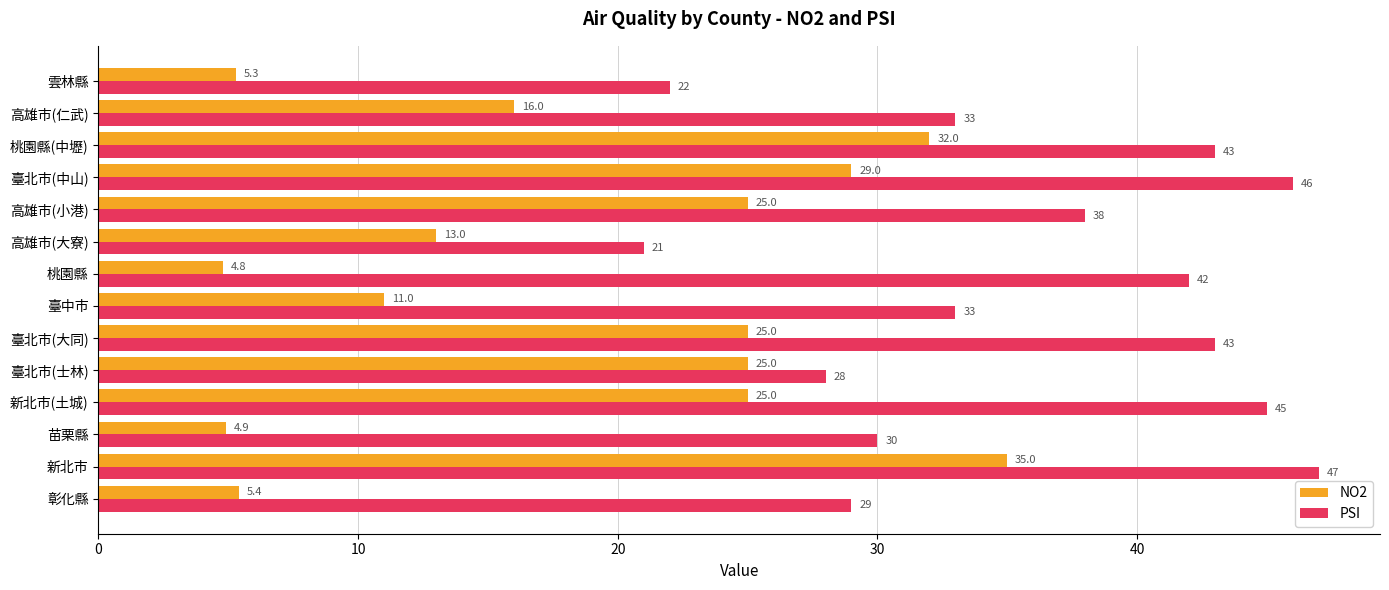

Which series has the largest total across all categories?

PSI